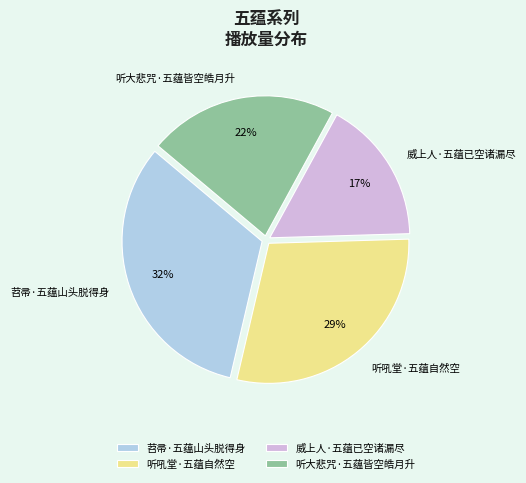

Combined, do 苕帚·五蕴山头脱得身 and 听大悲咒·五蕴皆空皓月升 account for over 50%?

Yes